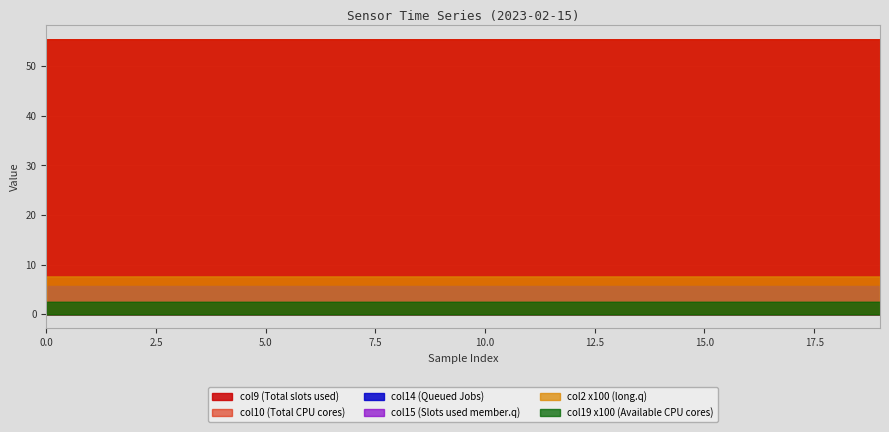

Which series changed the most between 1 and 10?

col9